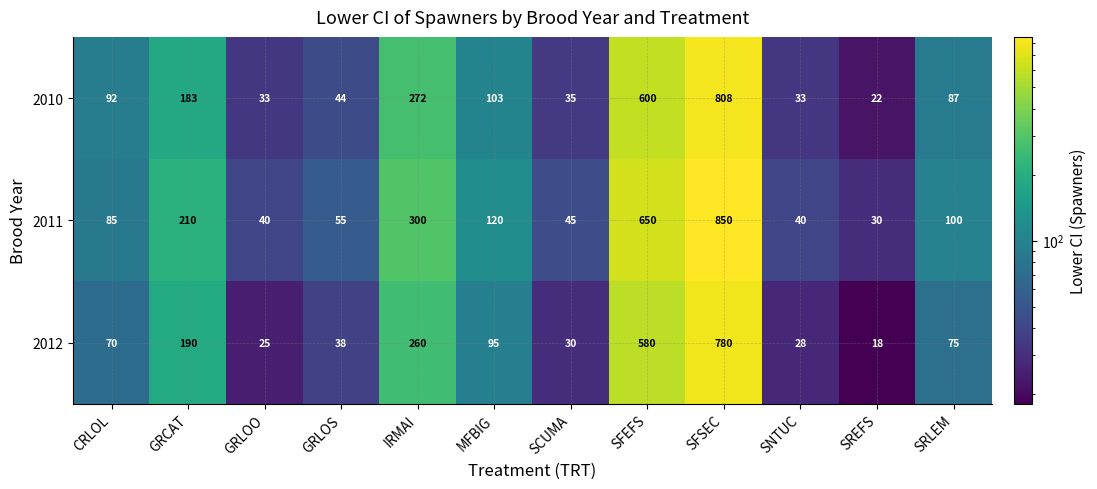

Rank the series at SFEFS from lowest to highest value.

2012, 2010, 2011